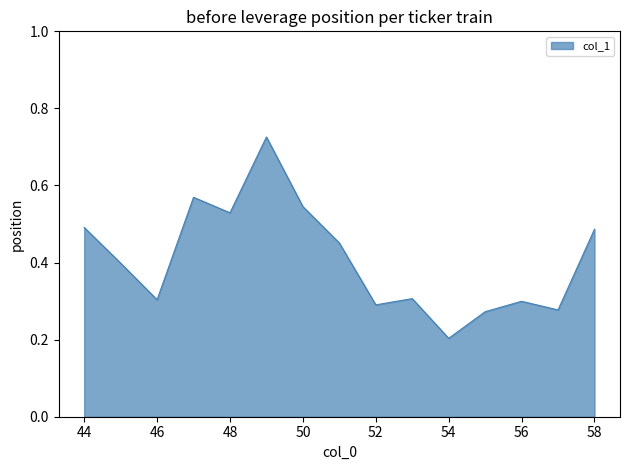

How many lines are shown in the chart?

1